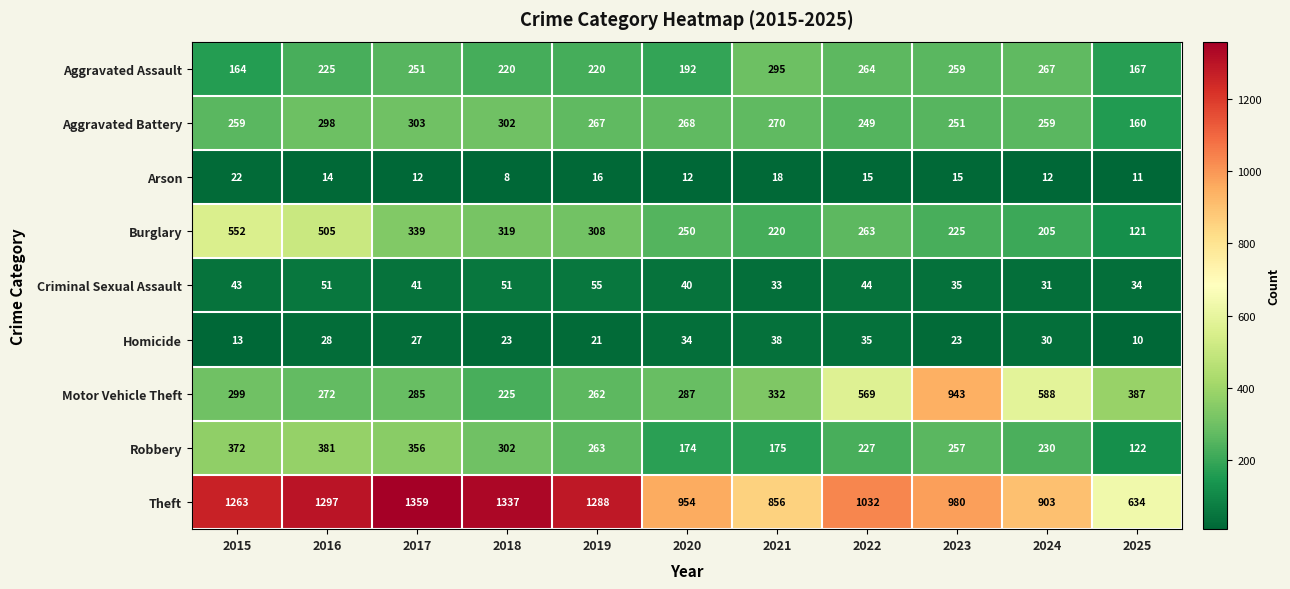

What is the maximum value shown in the chart?

1359